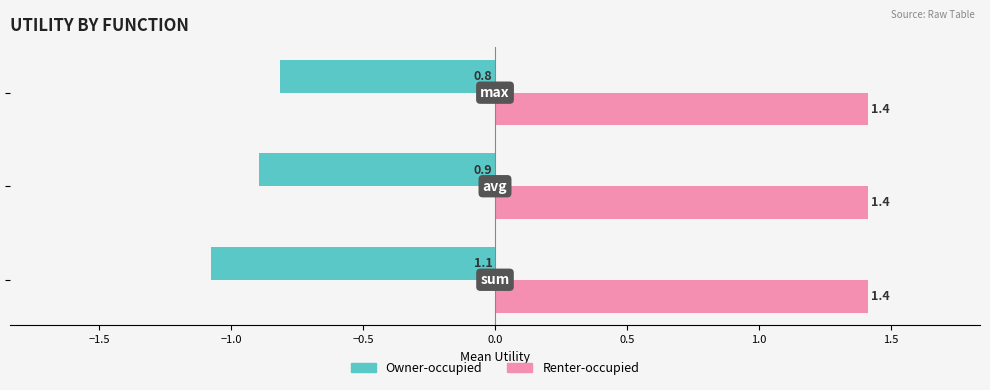

Which series has the largest range (max minus min)?

Owner-occupied